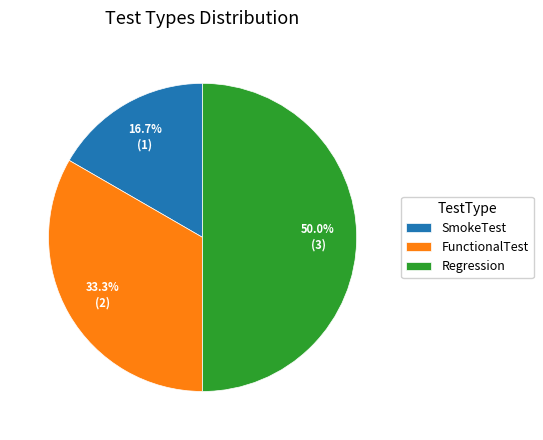

What is the largest slice in the pie chart?

Regression